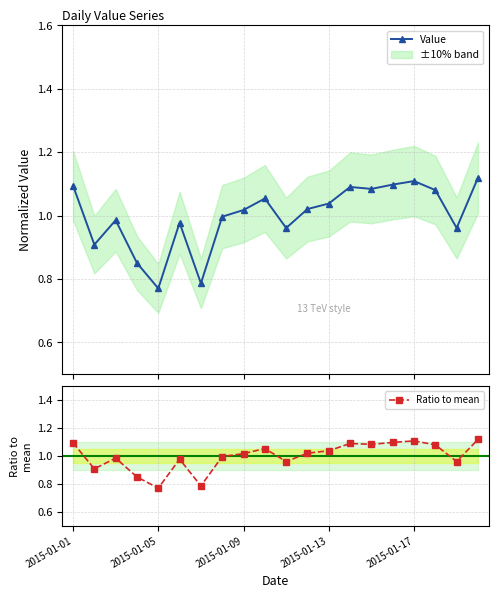

How many lines are shown in the chart?

2